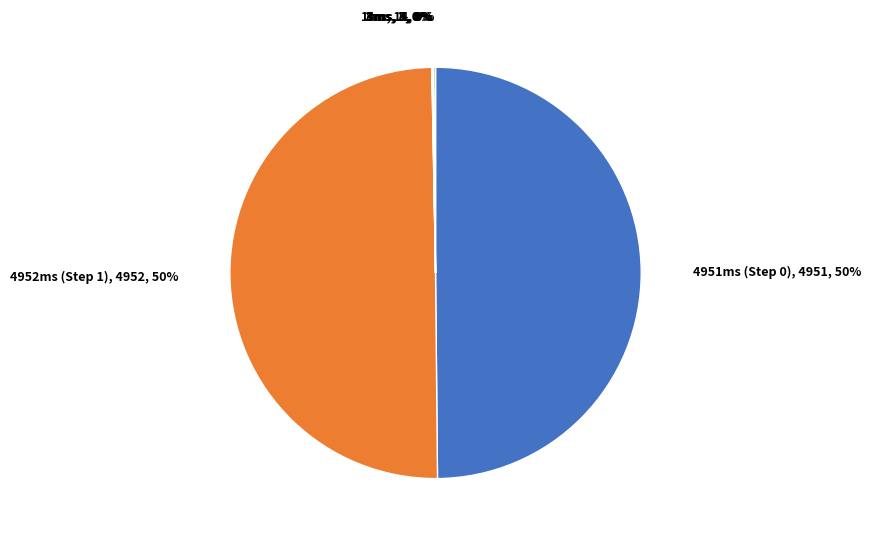

To the nearest percent, what is the difference between the largest and smallest slice percentages?

50%